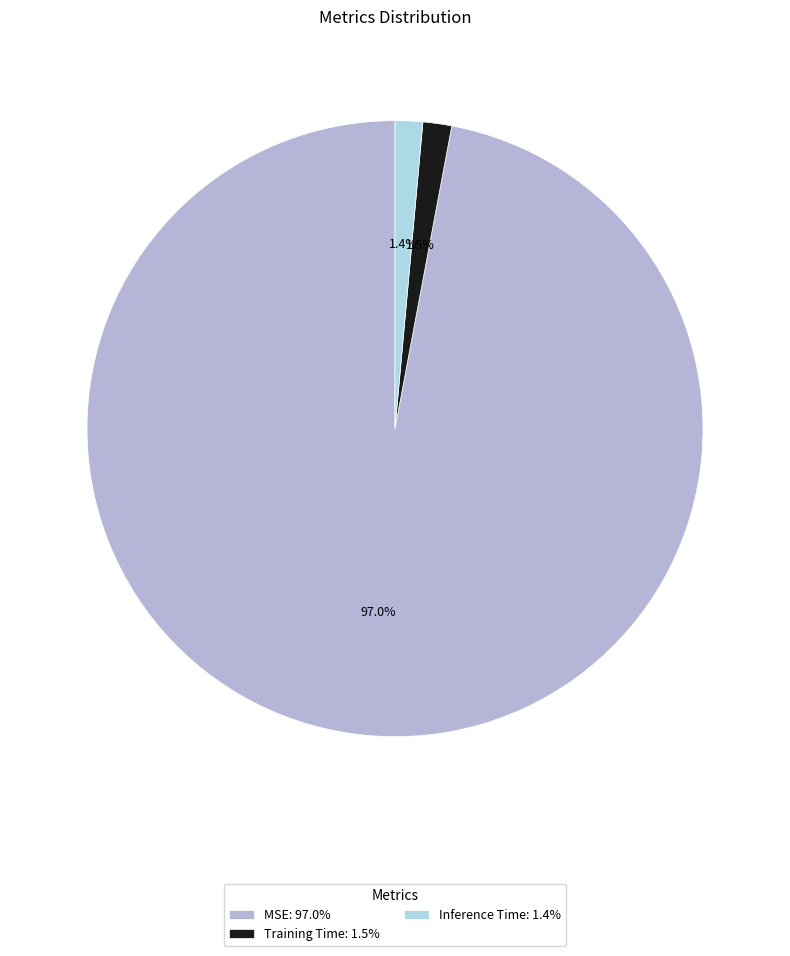

How many segments does this pie chart have?

3